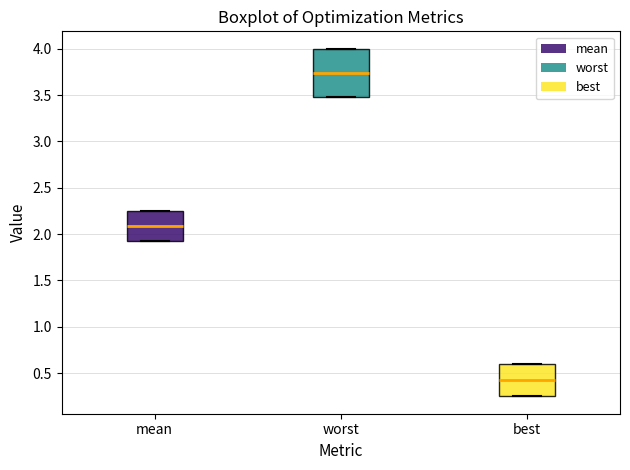

Reading left to right, transcribe this box plot: for each box, give where its median line is, the range the box spans, and where its two whiskers end, as read against the y-axis. The values are not printed on the chart, so give them approximately, as read against the axis.

mean: median 2.10, box 1.90 to 2.25, whiskers 1.90 to 2.25
worst: median 3.75, box 3.50 to 4.00, whiskers 3.50 to 4.00
best: median 0.40, box 0.25 to 0.60, whiskers 0.25 to 0.60